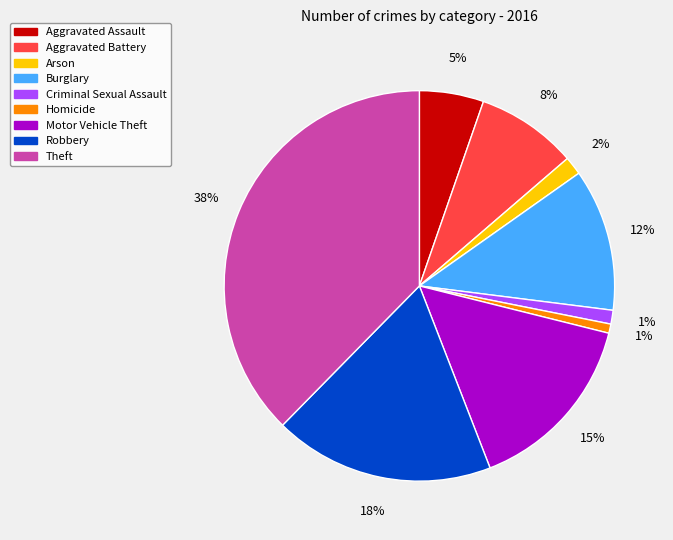

To the nearest percent, what portion does Motor Vehicle Theft represent?

15%